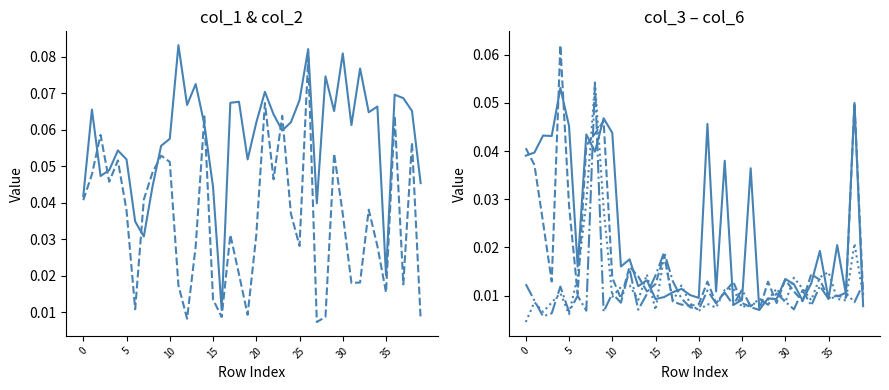

How many data points does each series have?

40